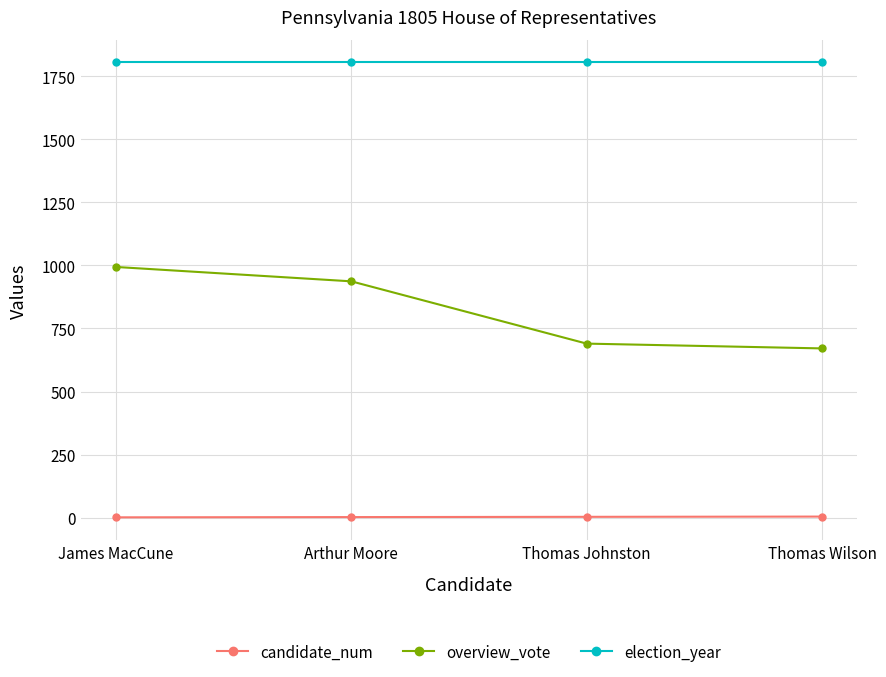

What is the maximum value for overview_vote?

994